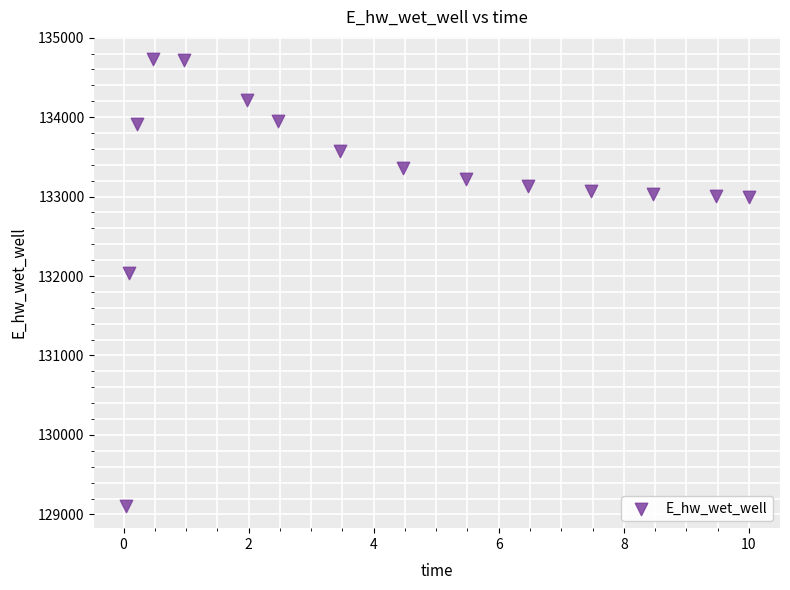

What Y value in the scatter plot is closest to 131918?

132040.7